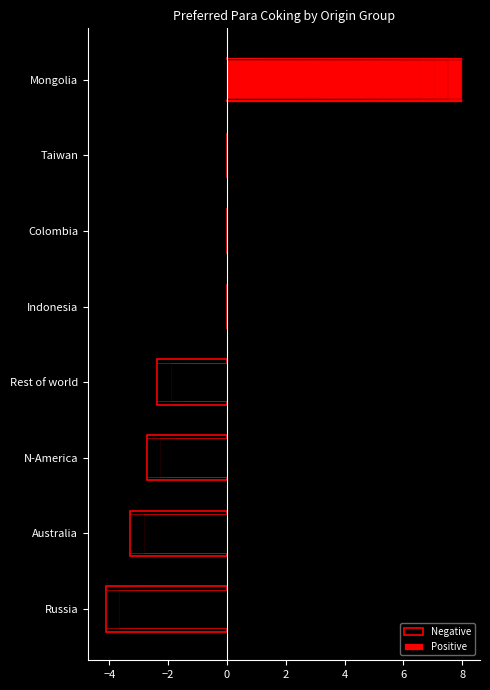

What position from the right is Mongolia?

1